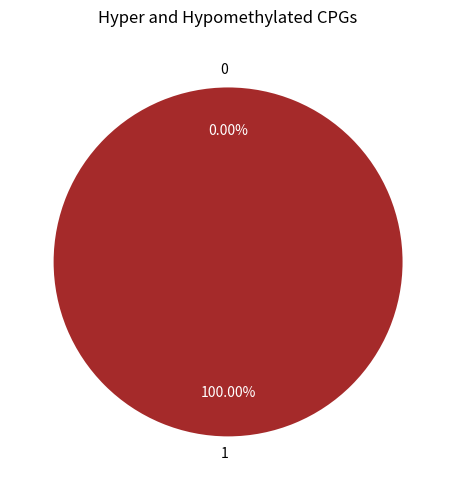

To the nearest percent, what is the difference between the 0 and 1 slice percentages?

100%